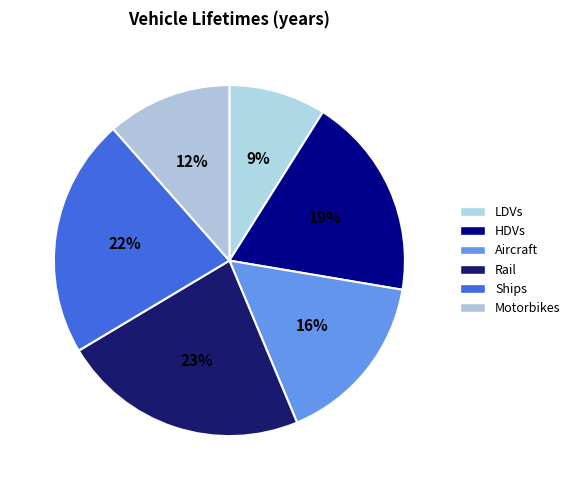

To the nearest percent, what is the difference between the Ships and Aircraft slice percentages?

6%